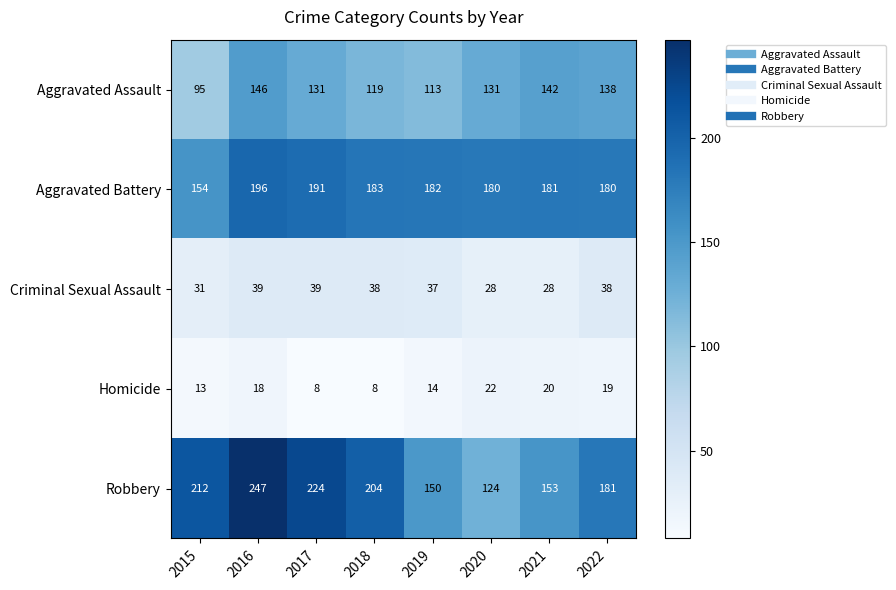

Between 2015 and 2019, which series saw the biggest shift?

Robbery